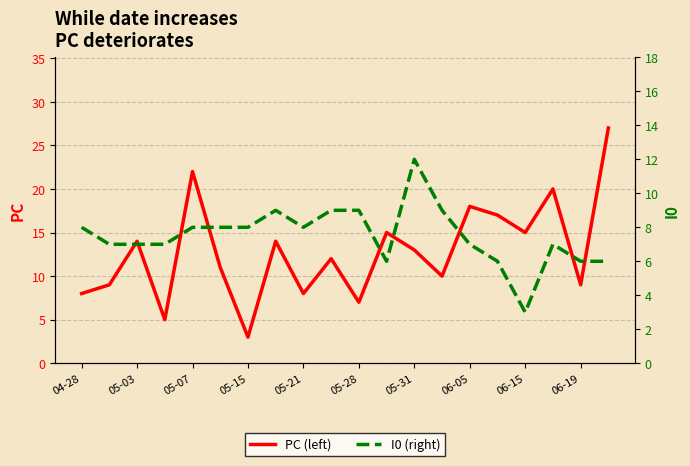

What is the difference between the maximum and minimum values in the I0 series?

9